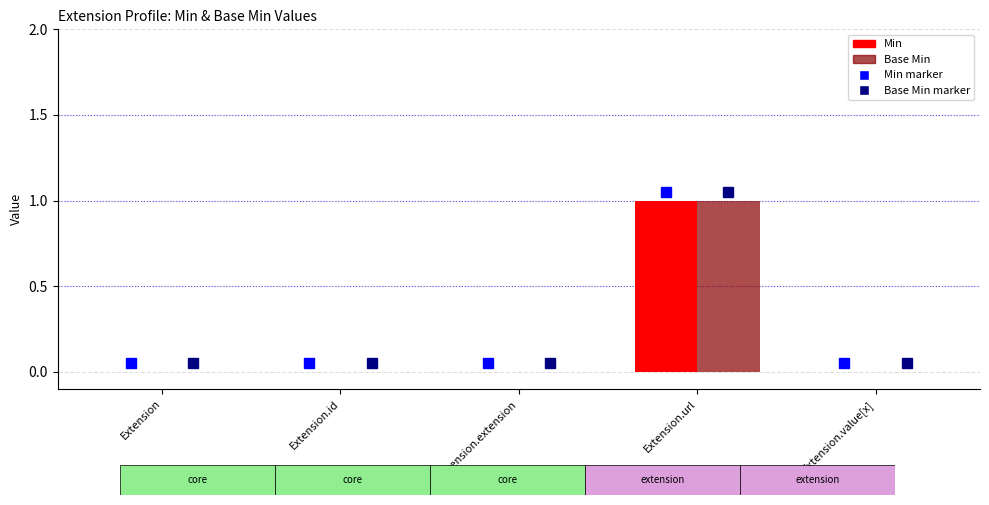

At which category is the sum across all series the highest?

Extension.url